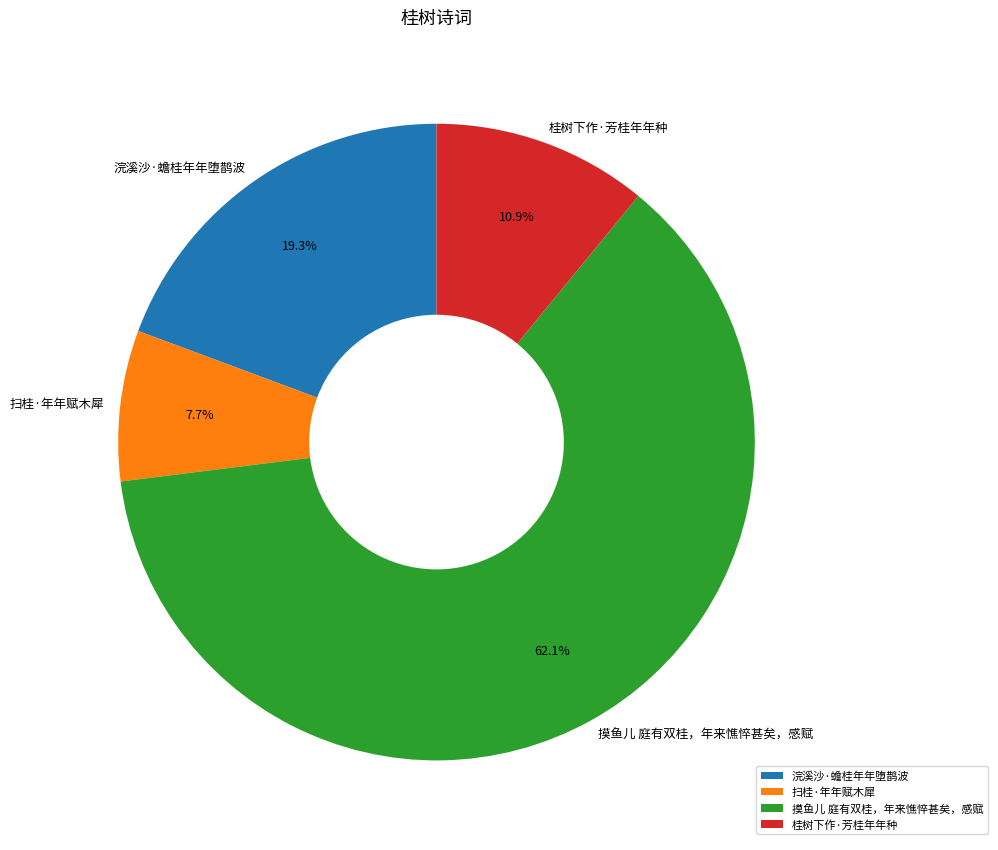

Which has a higher value, 扫桂·年年赋木犀 or 浣溪沙·蟾桂年年堕鹊波?

浣溪沙·蟾桂年年堕鹊波